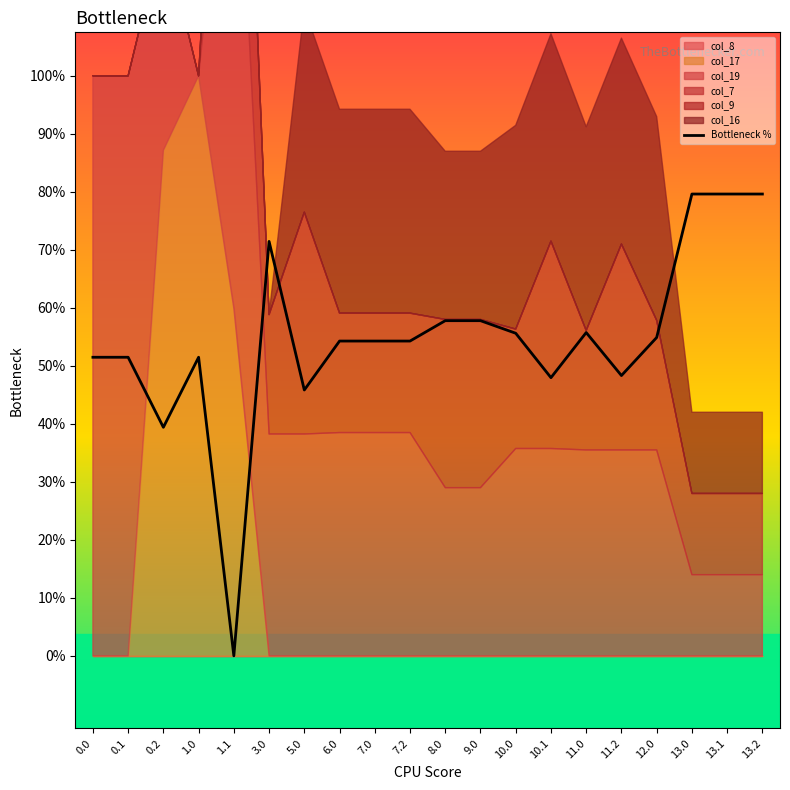

What is the sum of all values?

4363.8